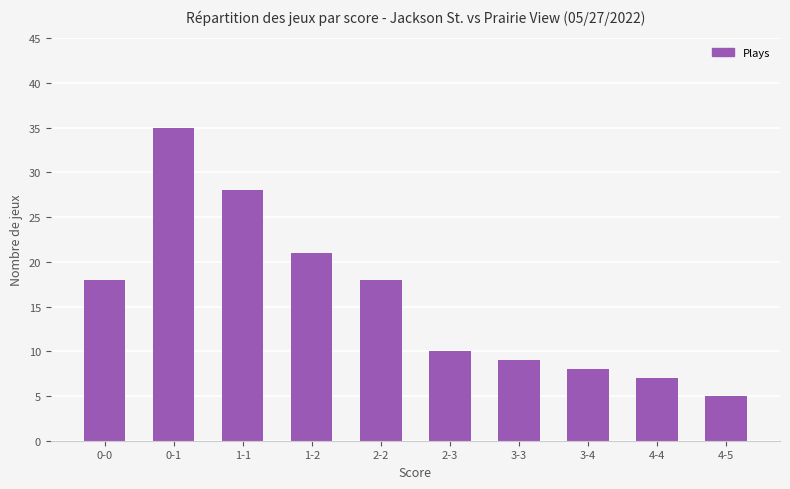

Which has a higher value, 1-2 or 1-1?

1-1